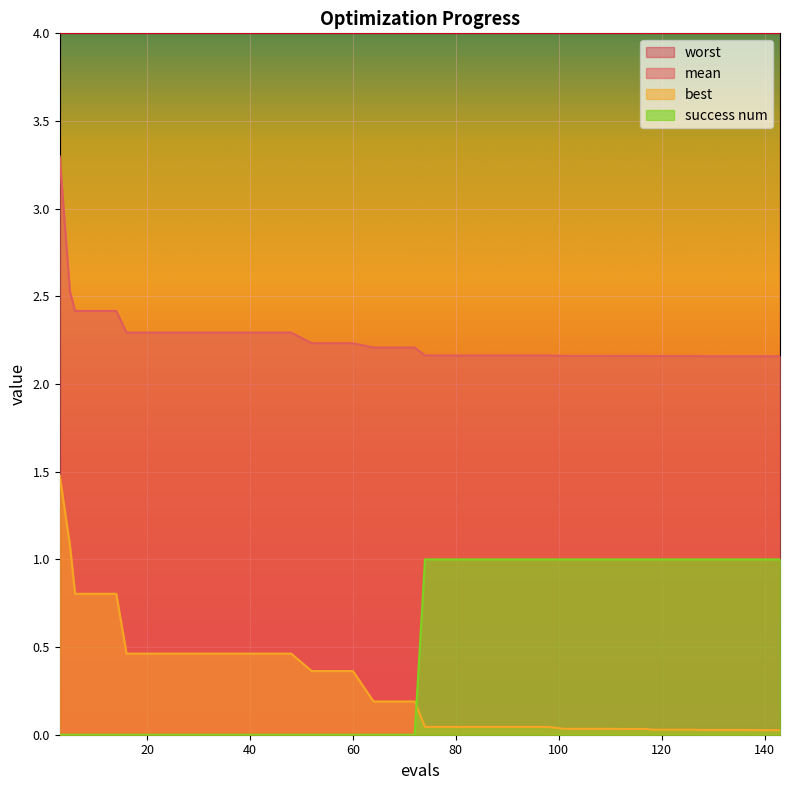

Which series has the largest total across all categories?

worst